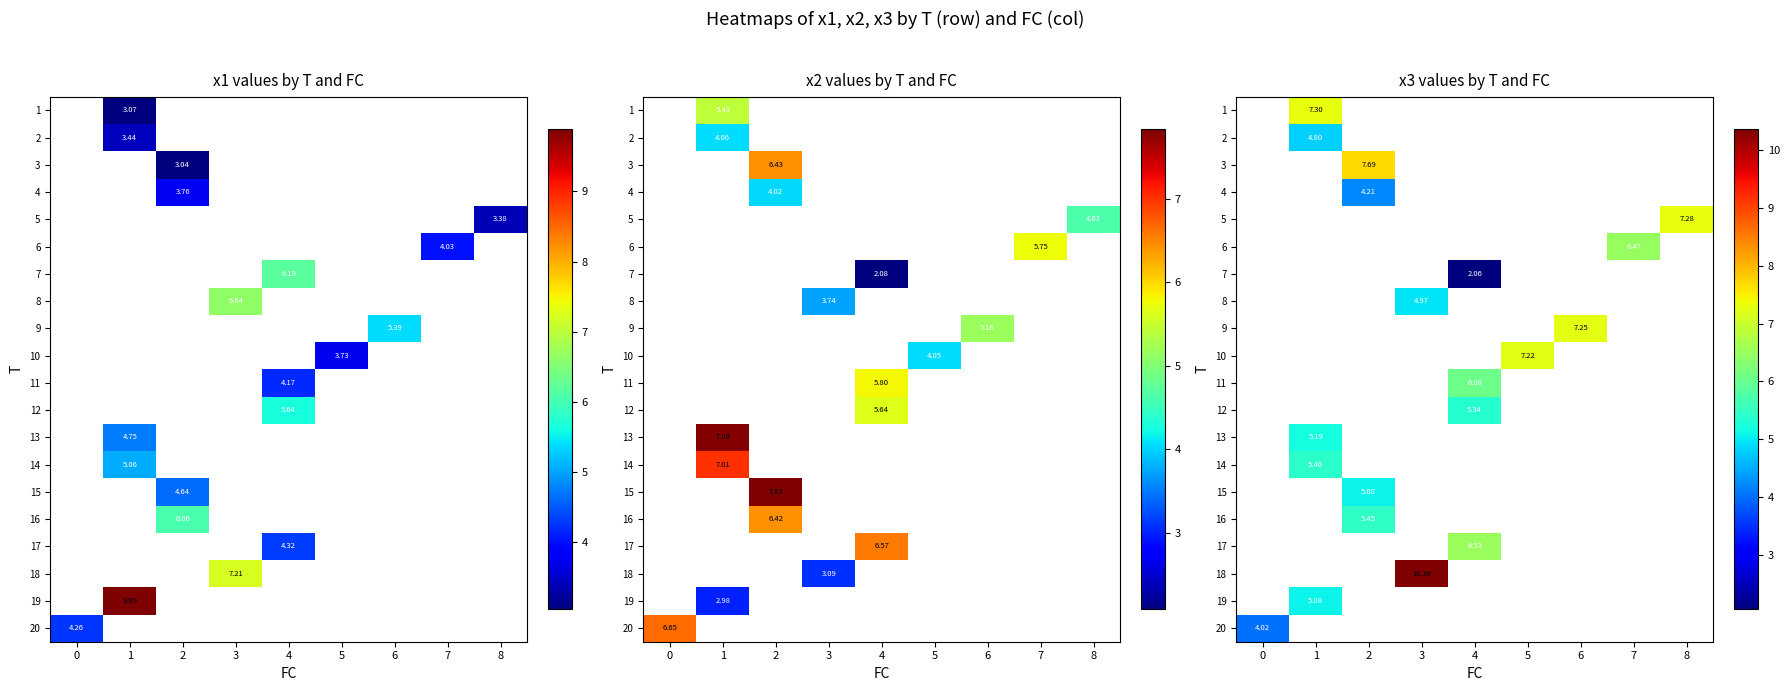

What is the greatest value displayed?

10.4